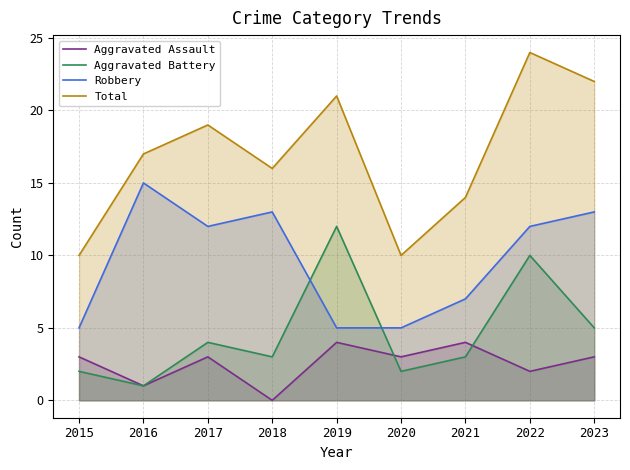

The value of Total at 2015 is 15. True or false?

False